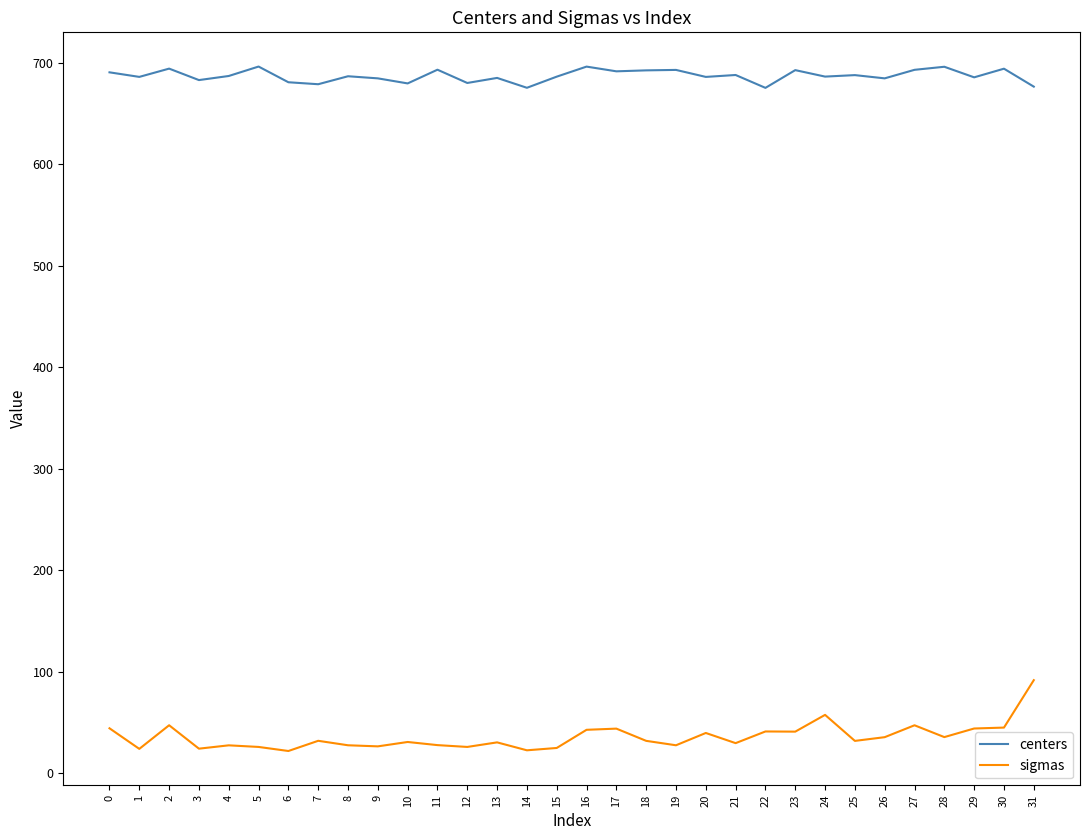

List the series in order of their overall mean, lowest first.

sigmas, centers